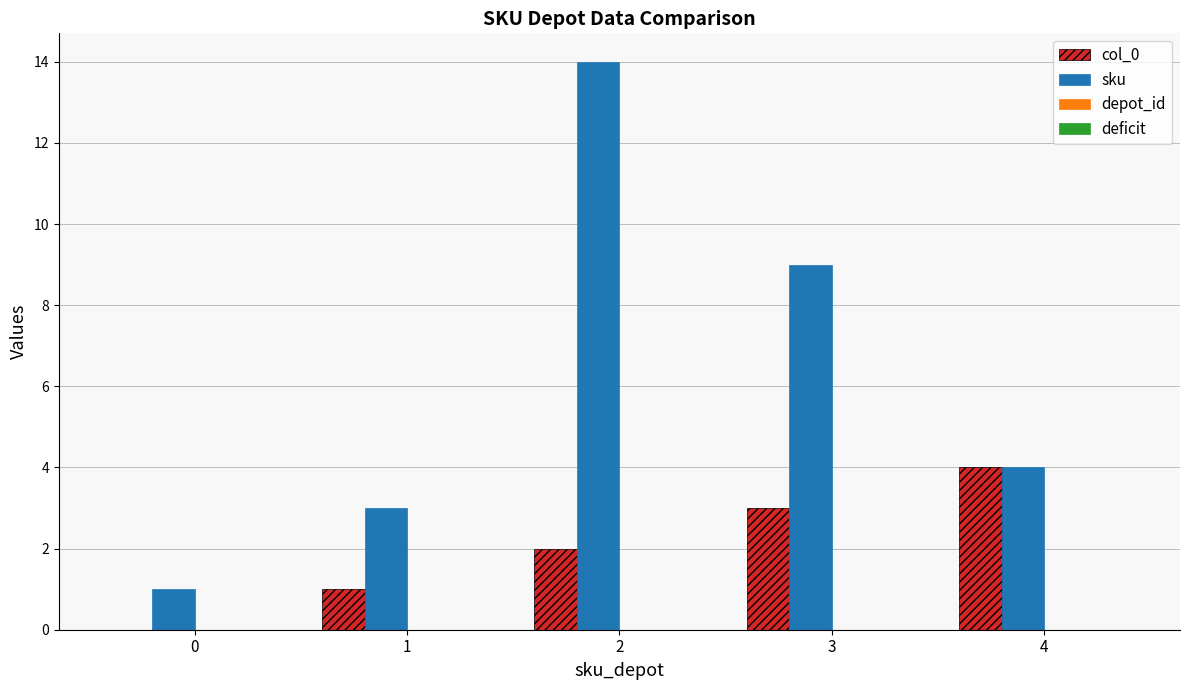

True or false: col_0 has a value of 0 at 0.

True